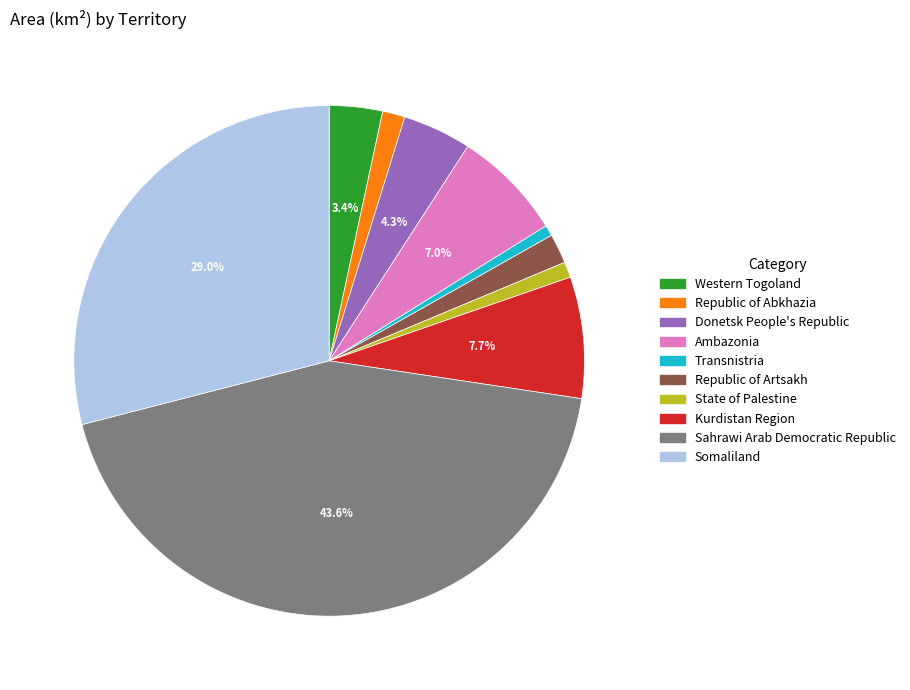

To the nearest percent, what is the average slice percentage?

10%